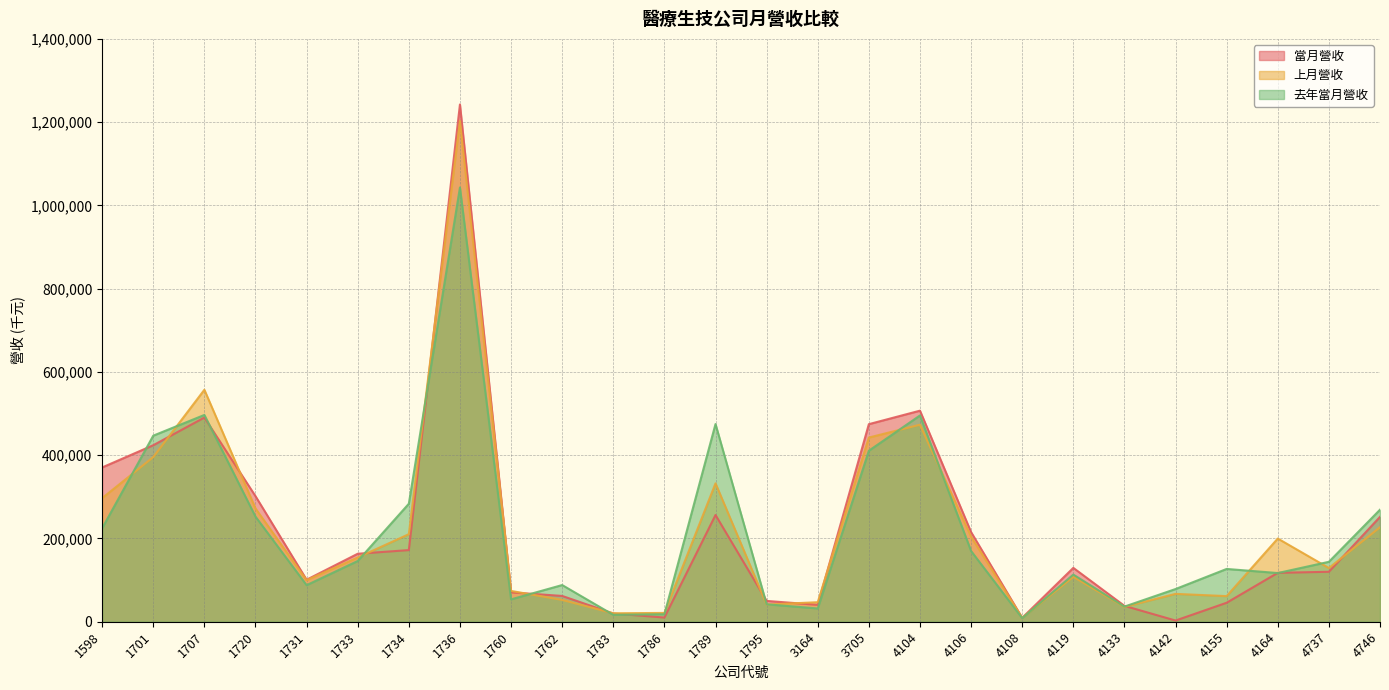

How many interior local valleys does the 上月營收 series have?

7